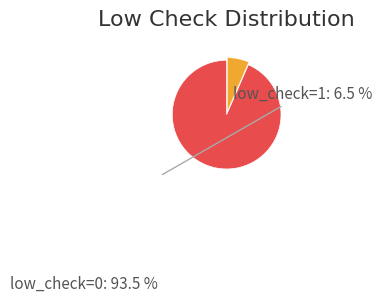

Rank the categories by value from highest to lowest.

low_check = 0, low_check = 1